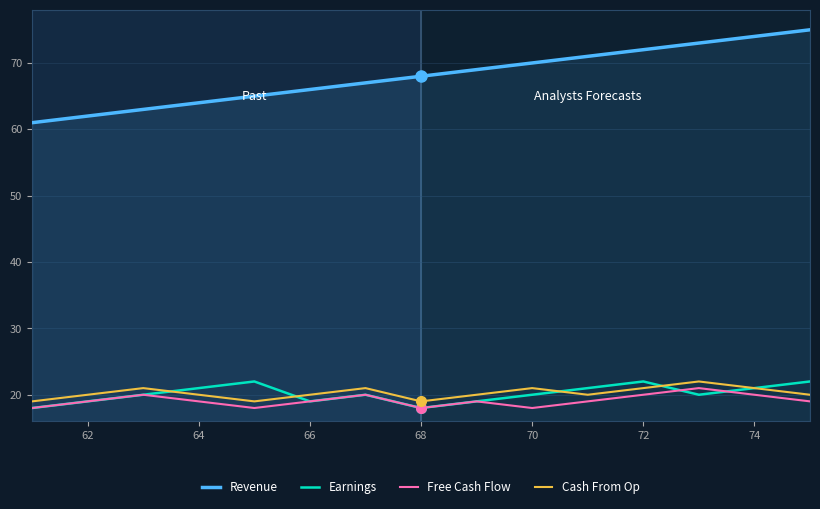

How many lines are shown in the chart?

4